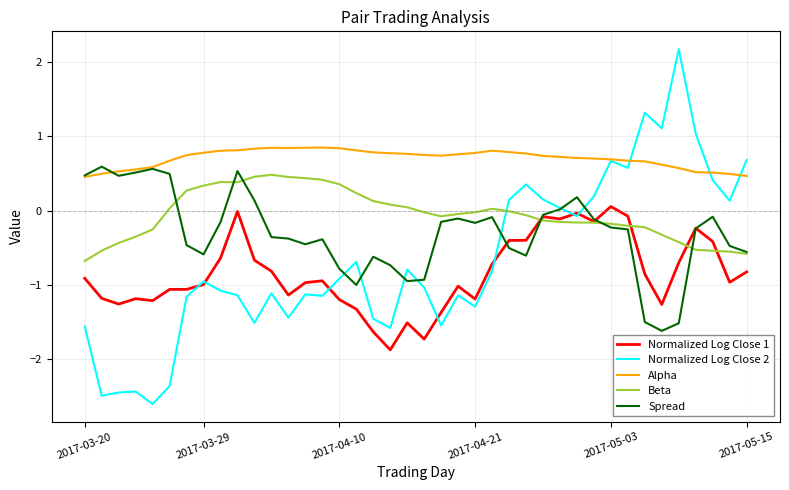

Which series has the widest spread of values?

Normalized Log Close 2